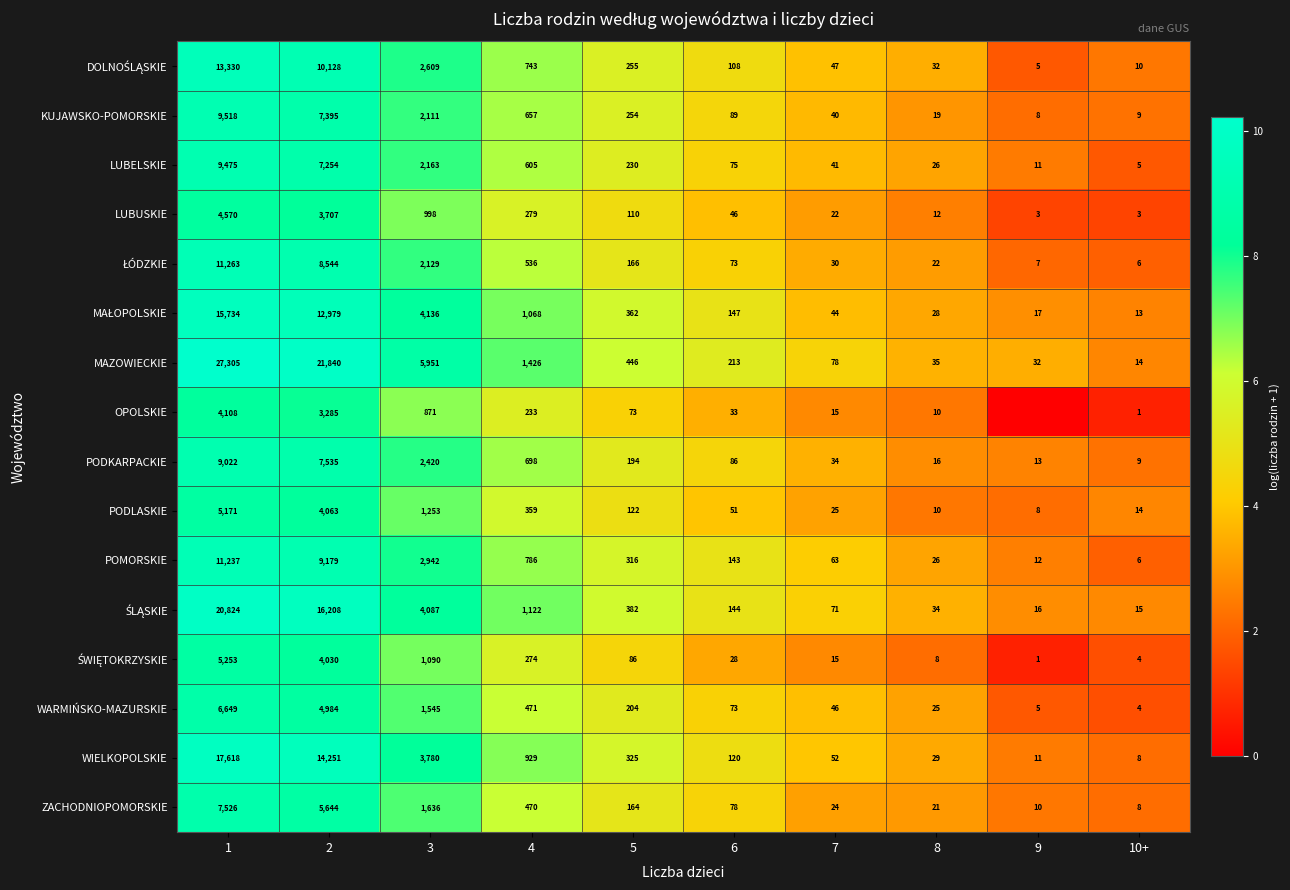

How many data points in WARMIŃSKO-MAZURSKIE are less than 204?

5